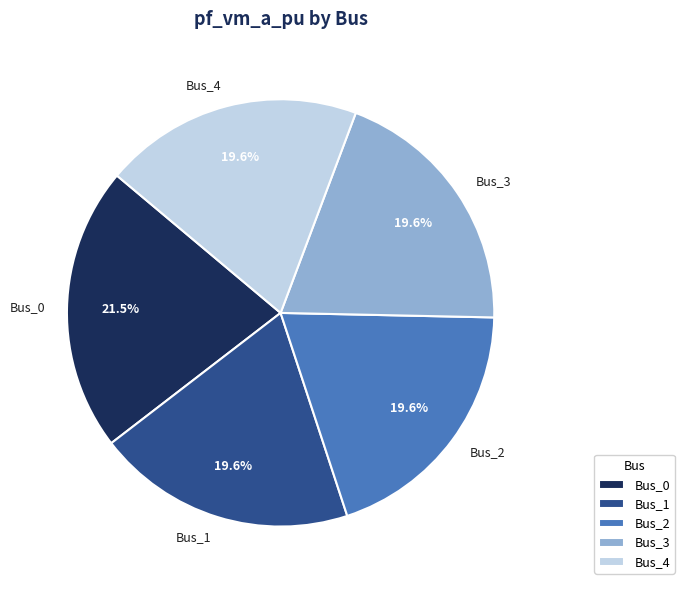

What percentage do Bus_2 and Bus_1 together represent?

39.2%